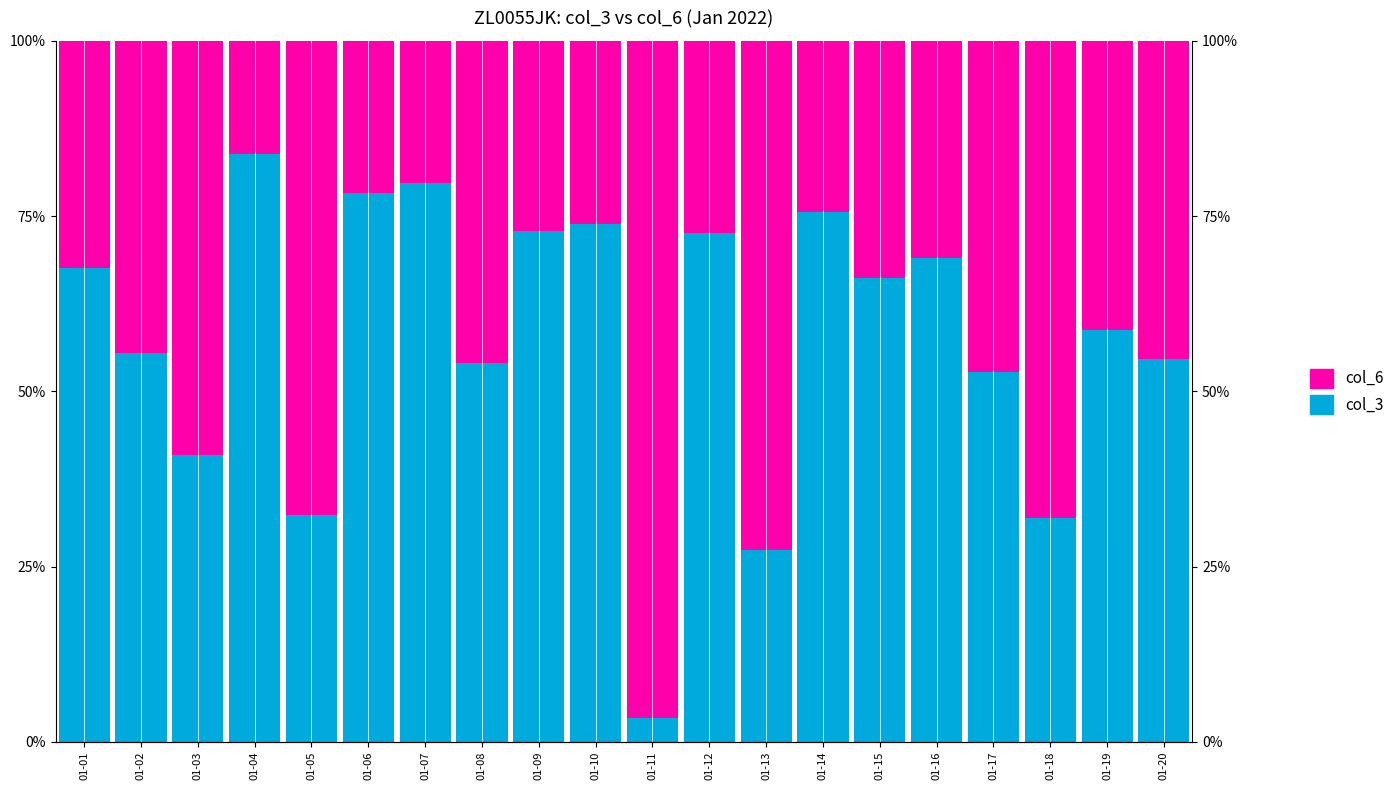

What is the sum of the col_6 values at 01-05 and 01-18?

1.4